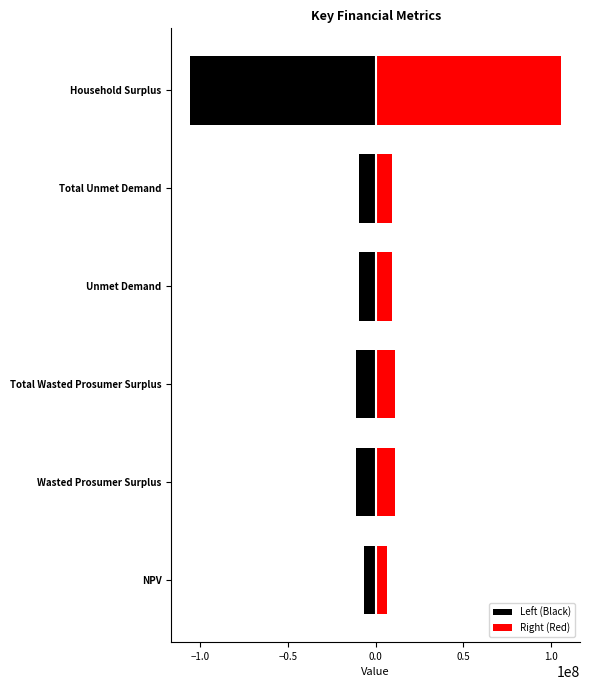

What is the maximum value for Right (Red)?

106007190.3